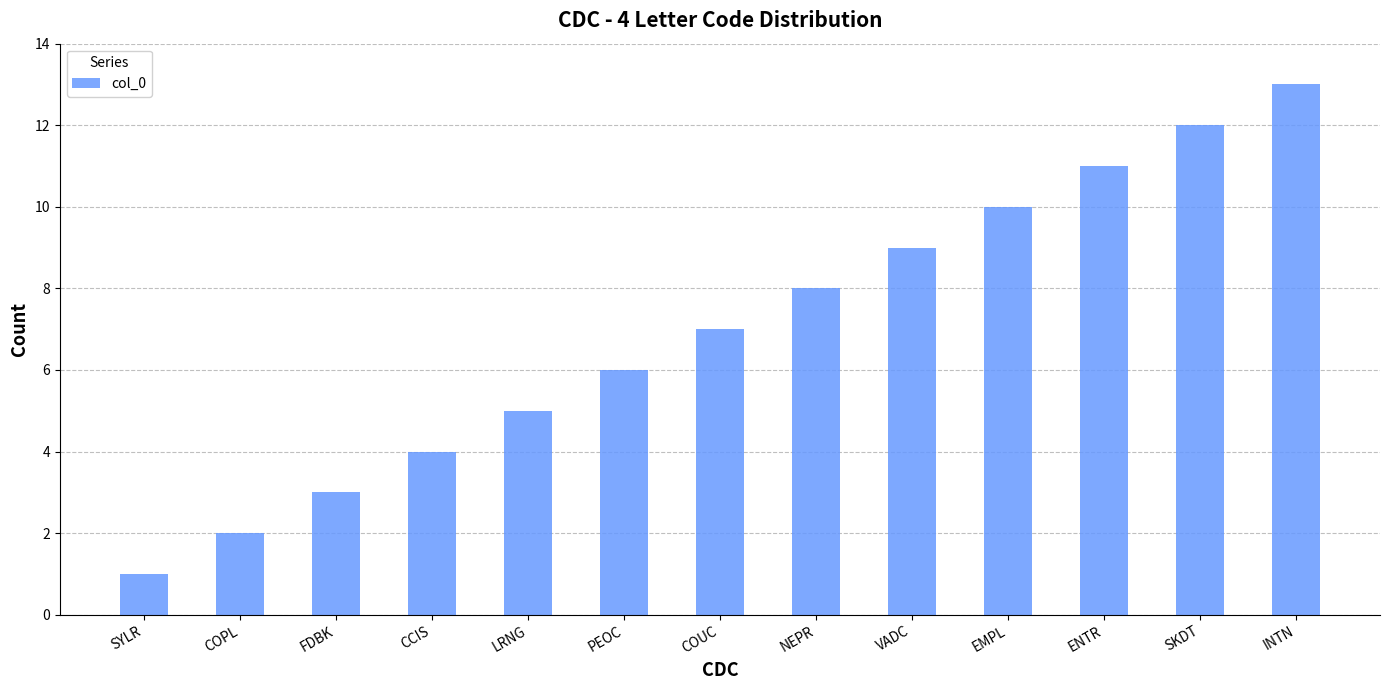

Reading left to right, list all the values displayed in this chart.

SYLR=1	COPL=2	FDBK=3	CCIS=4	LRNG=5	PEOC=6	COUC=7	NEPR=8	VADC=9	EMPL=10	ENTR=11	SKDT=12	INTN=13